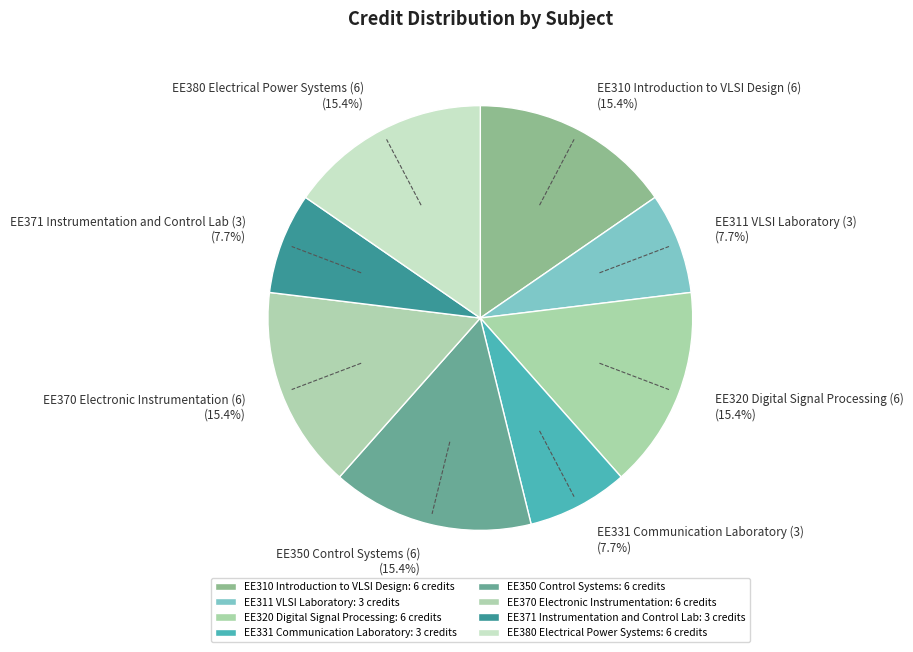

How much of the chart is everything except EE310 Introduction to VLSI Design (6) (15.4%)?

84.6%